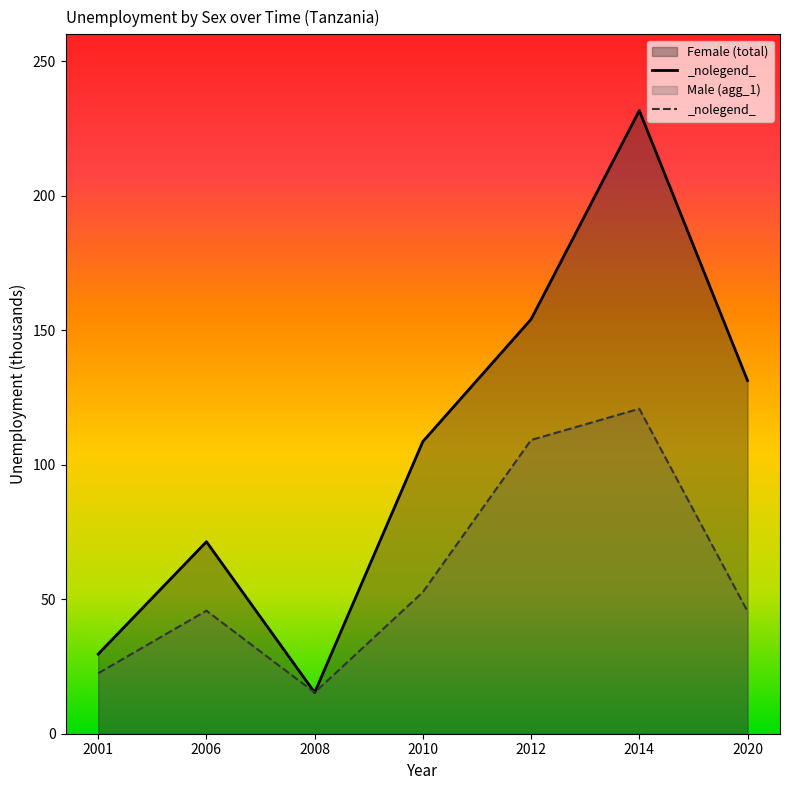

Which has a higher value, 2012 or 2020?

2012